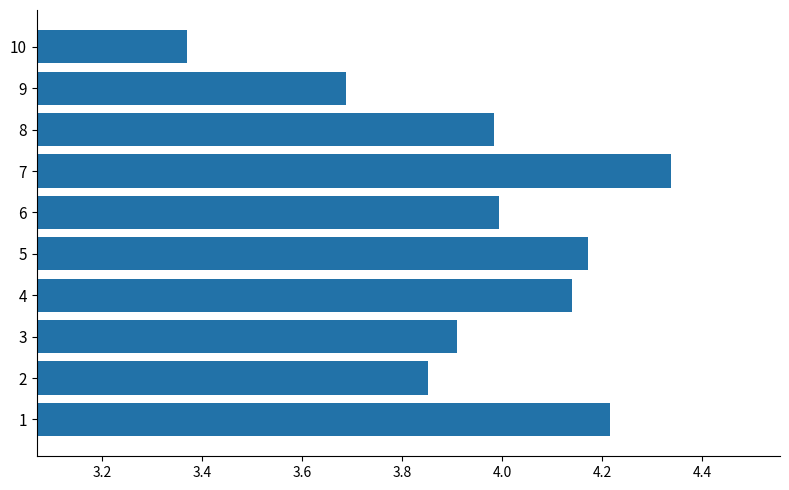

Does the chart contain stacked bars?

No